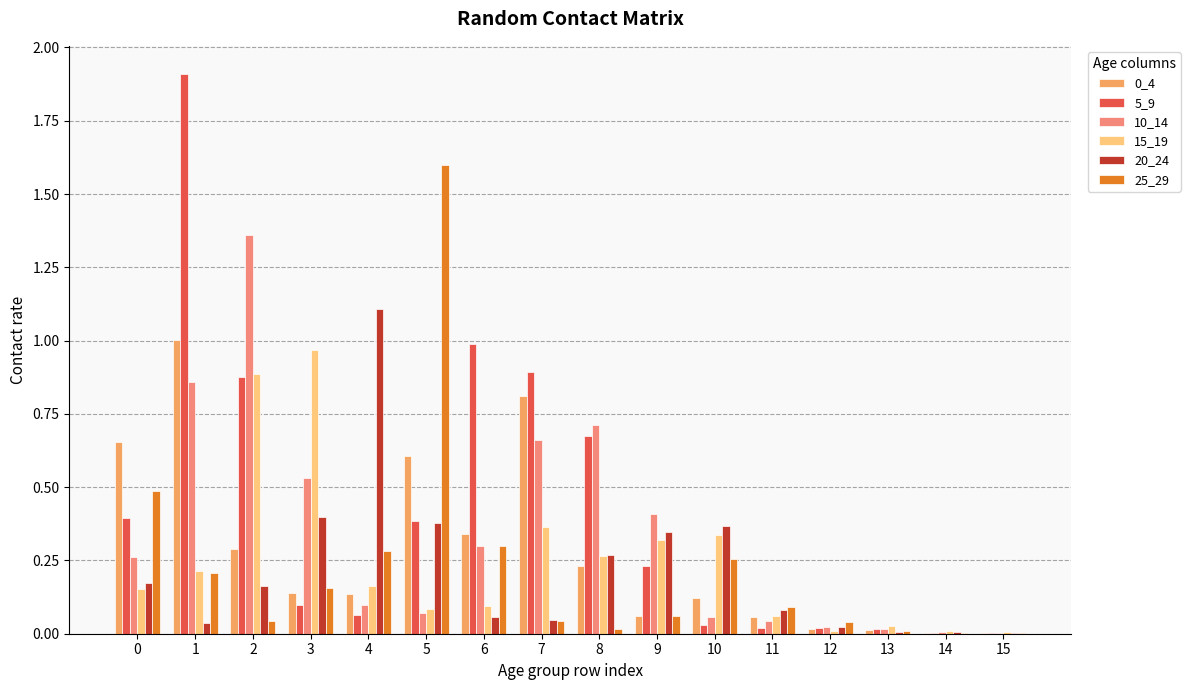

Is it true that 15_19 equals 0.1 at 6?

True